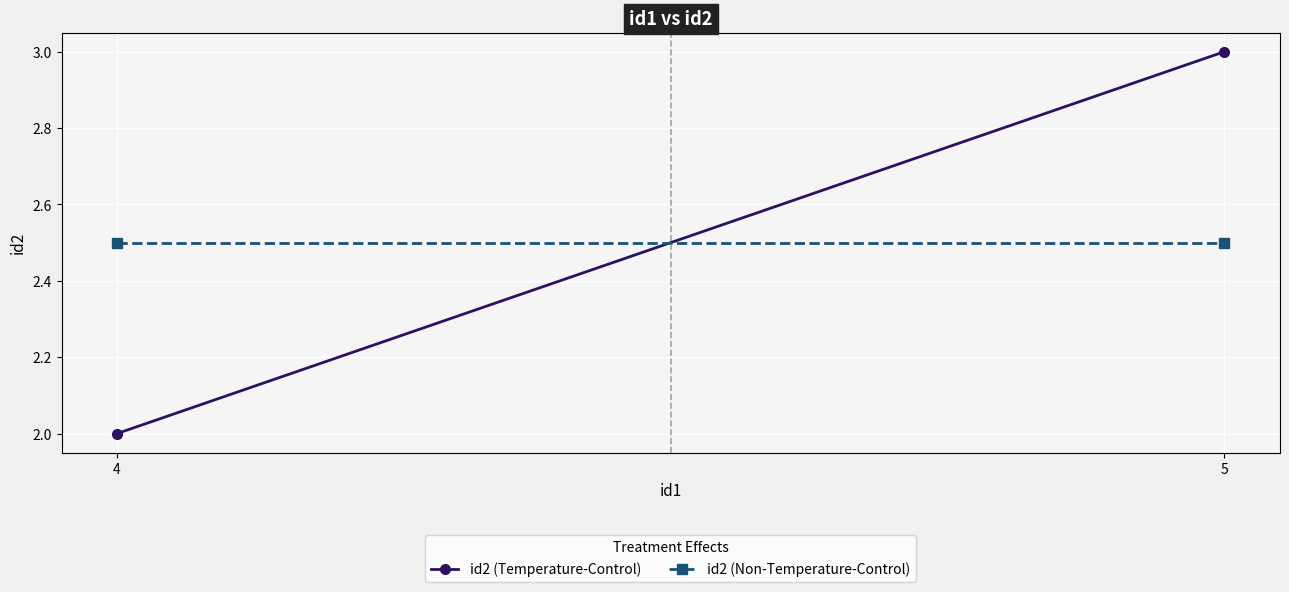

What is the value of the id2 (Non-Temperature-Control) point at the 2nd from the left?

2.5